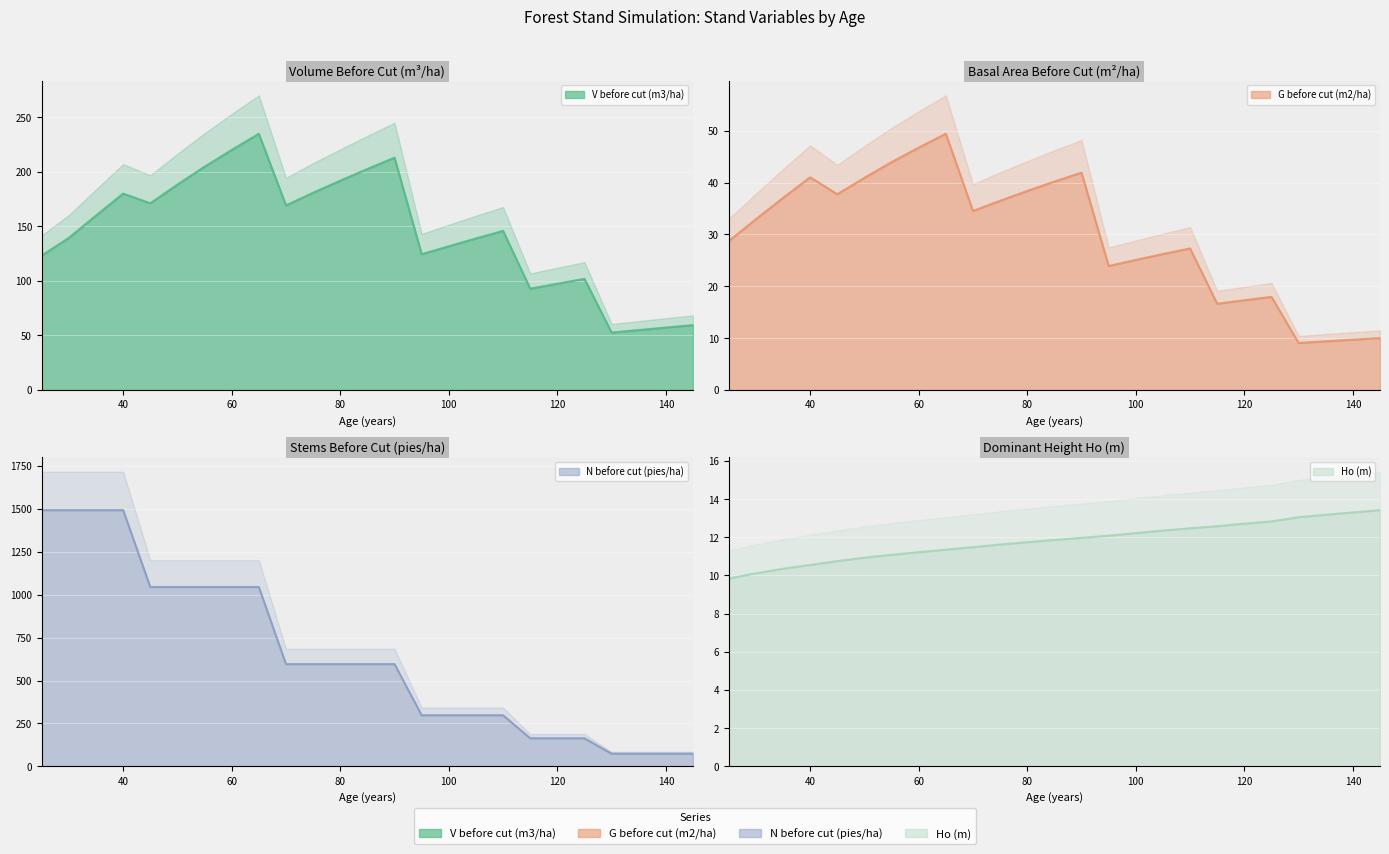

Which has a higher value, 95 or 140?

95